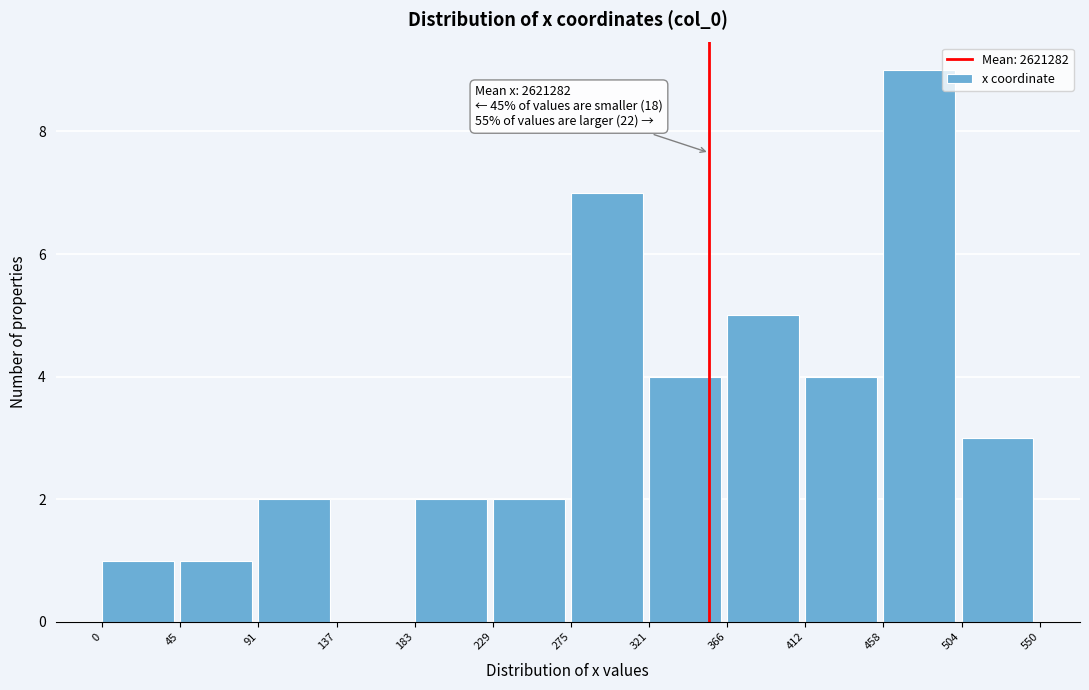

Reading right to left, transcribe all the data shown in this chart.

504=3	458=9	412=4	366=5	321=4	275=7	229=2	183=2	137=0	91=2	45=1	0=1